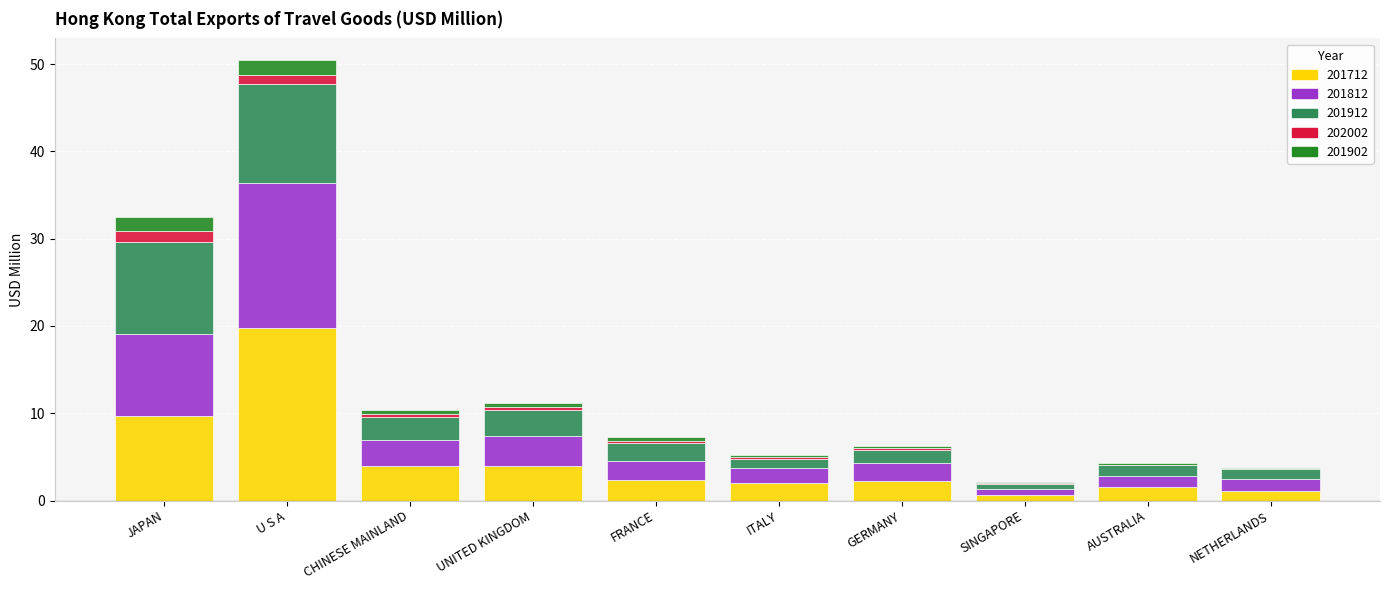

Which category has the highest value in the 201712 series?

U S A